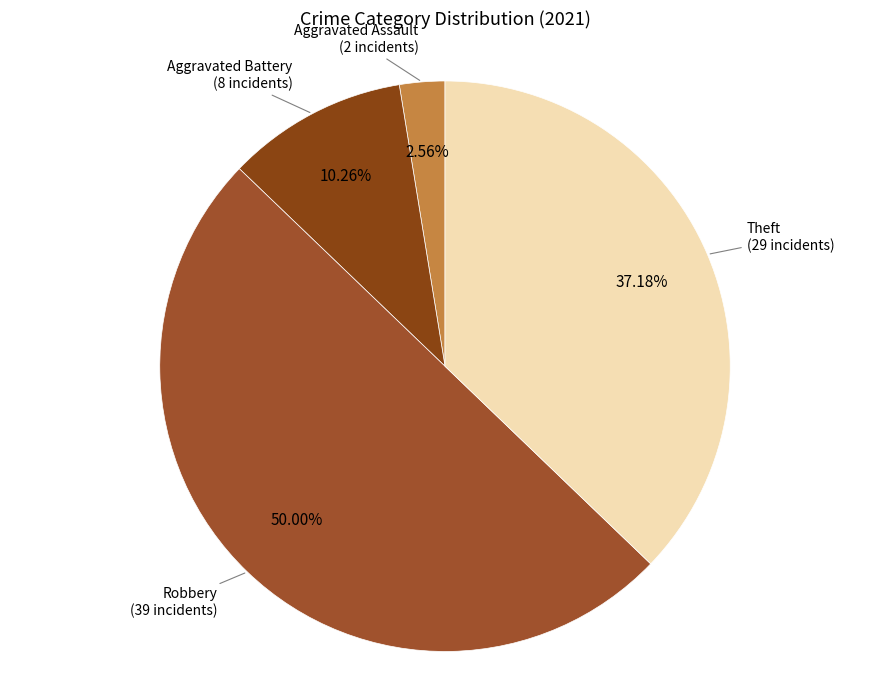

Count the number of slices in the pie.

4